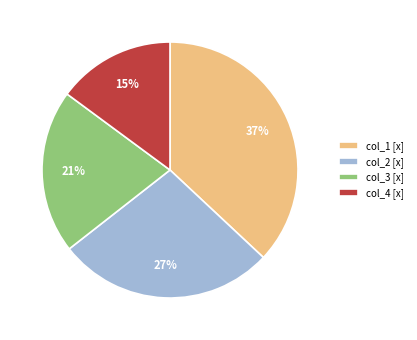

Which slice is the smallest?

col_4 [x]